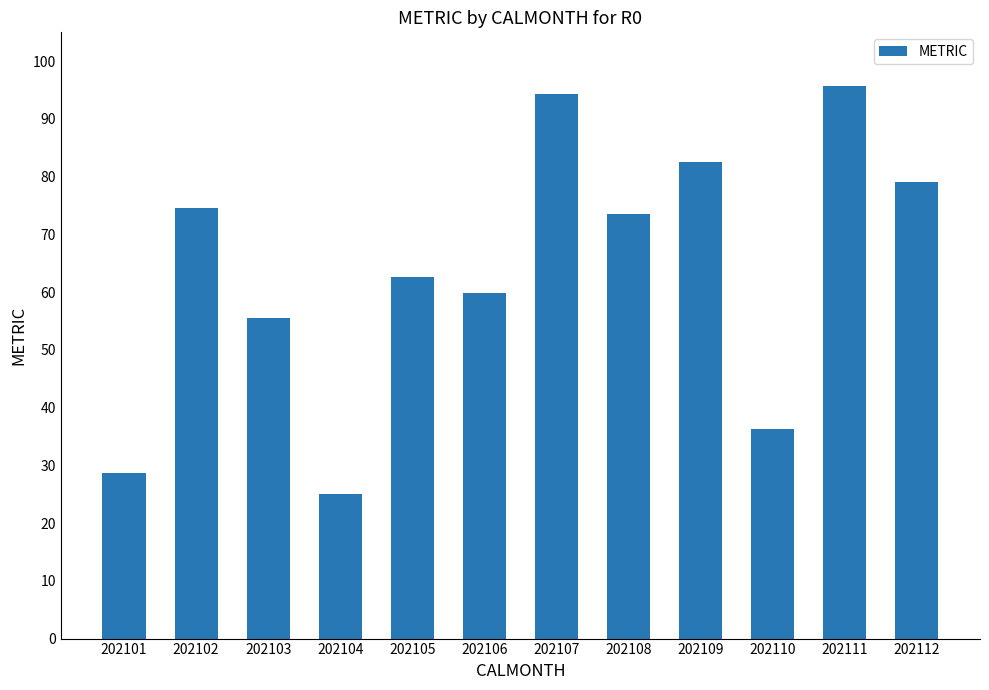

How many data points are less than 73?

6